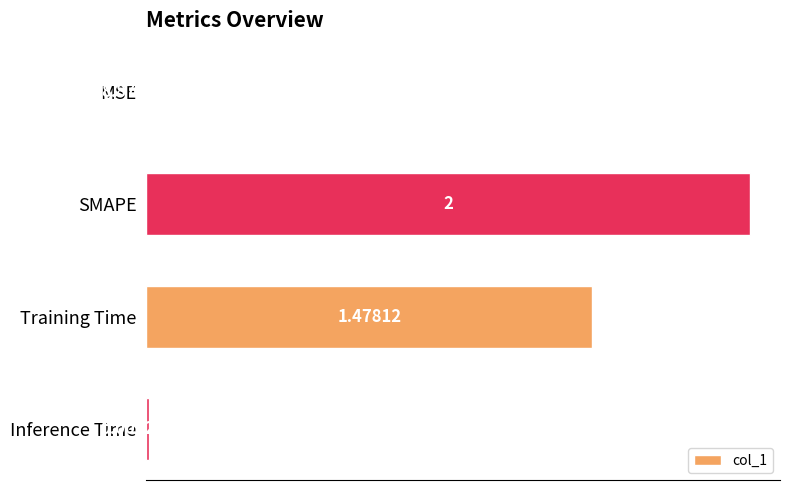

Where is the data nearest to the value 1?

Training Time